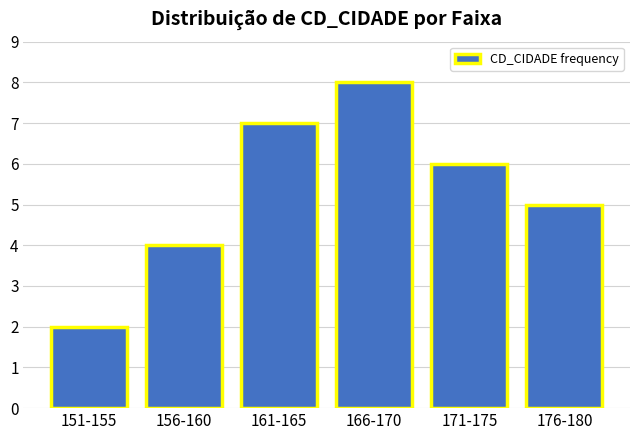

Reading left to right, list all the values displayed in this chart.

2	4	7	8	6	5